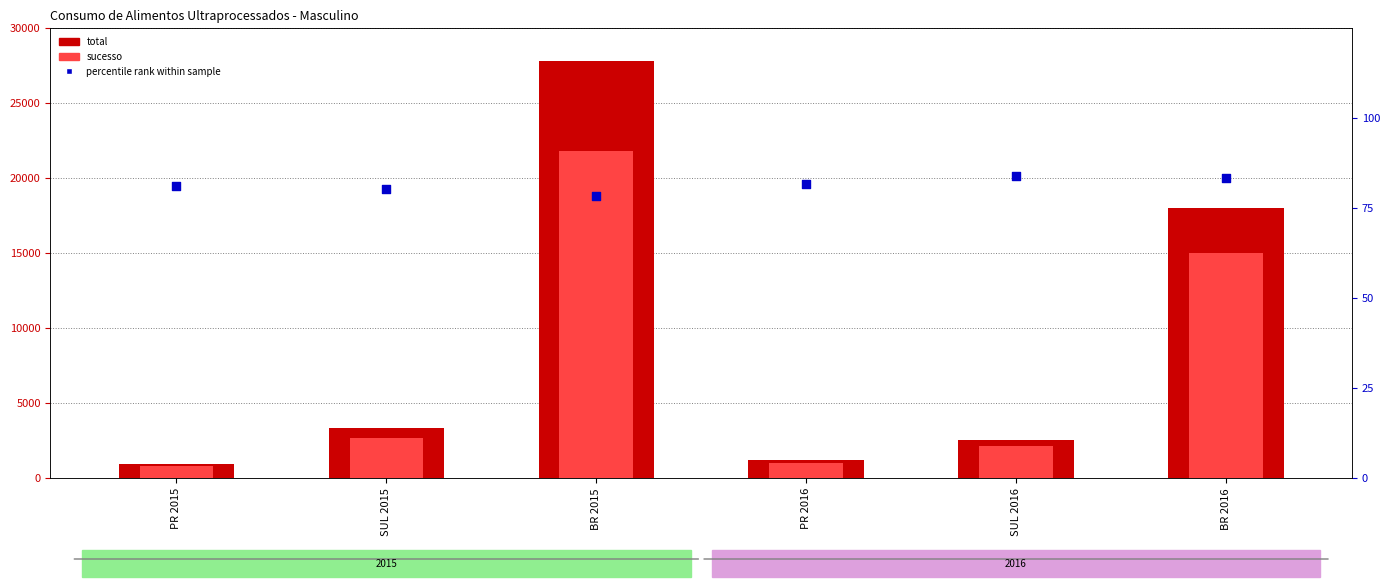

Which series has the largest total across all categories?

total